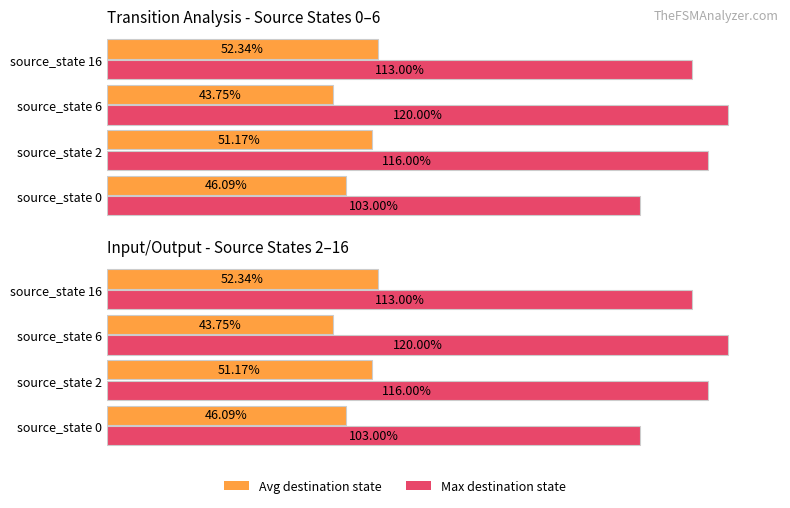

How many distinct data groups are displayed?

2